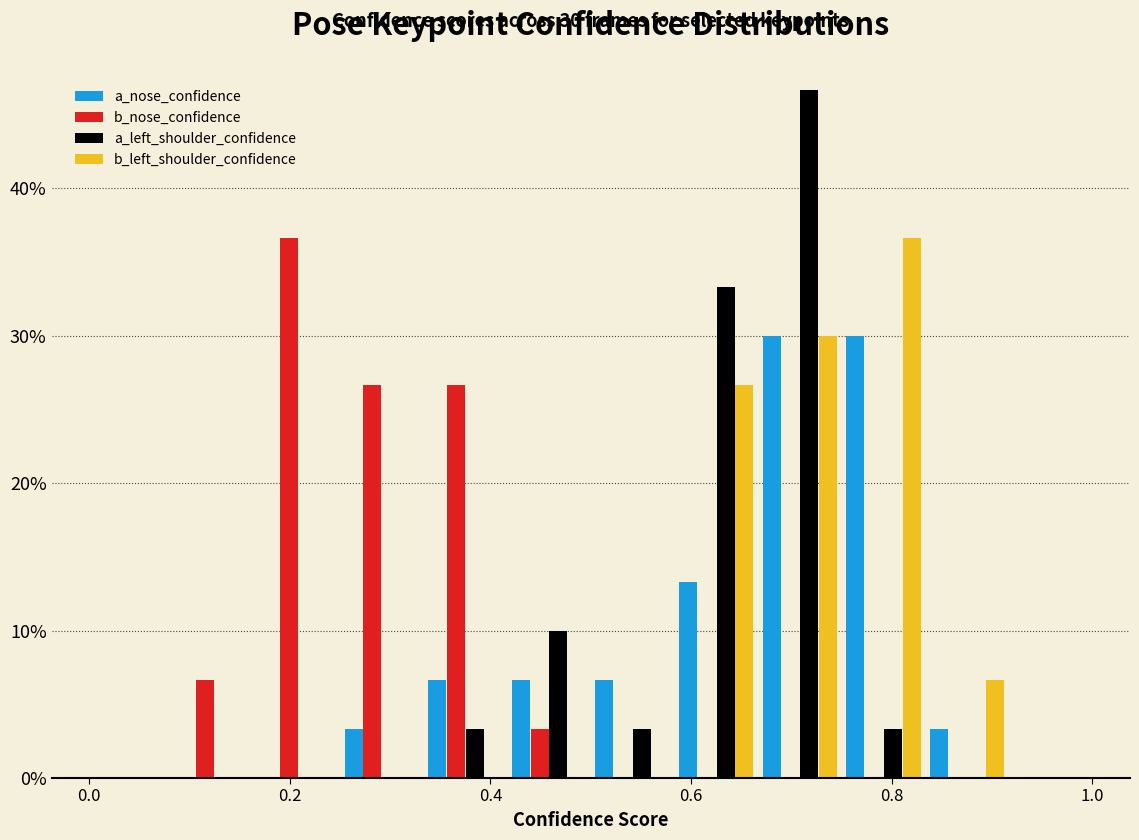

In the b_nose_confidence series, which range on the x-axis has the tallest bar?

0.16 to 0.26